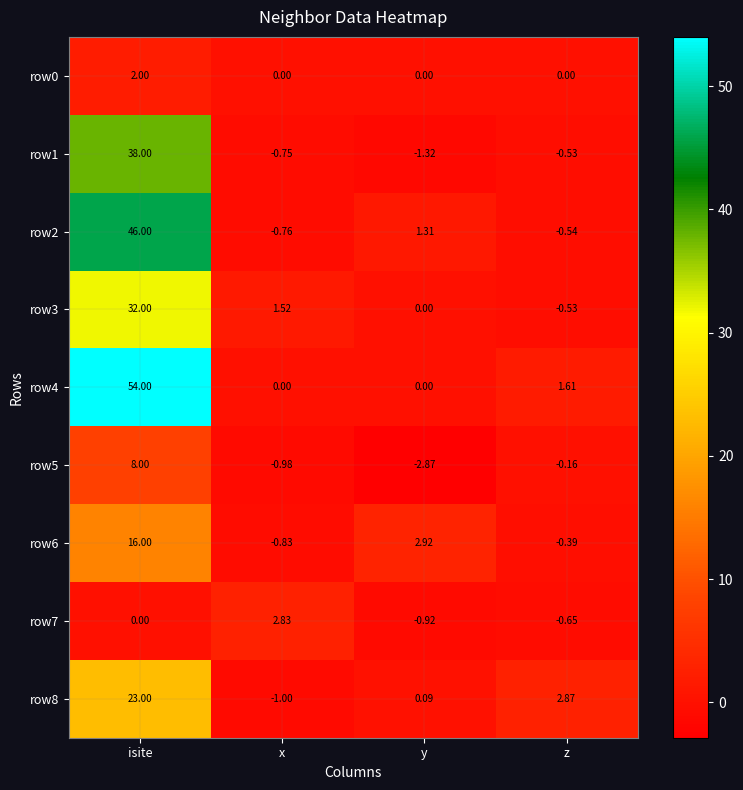

At which label does row1 first exceed 0?

isite